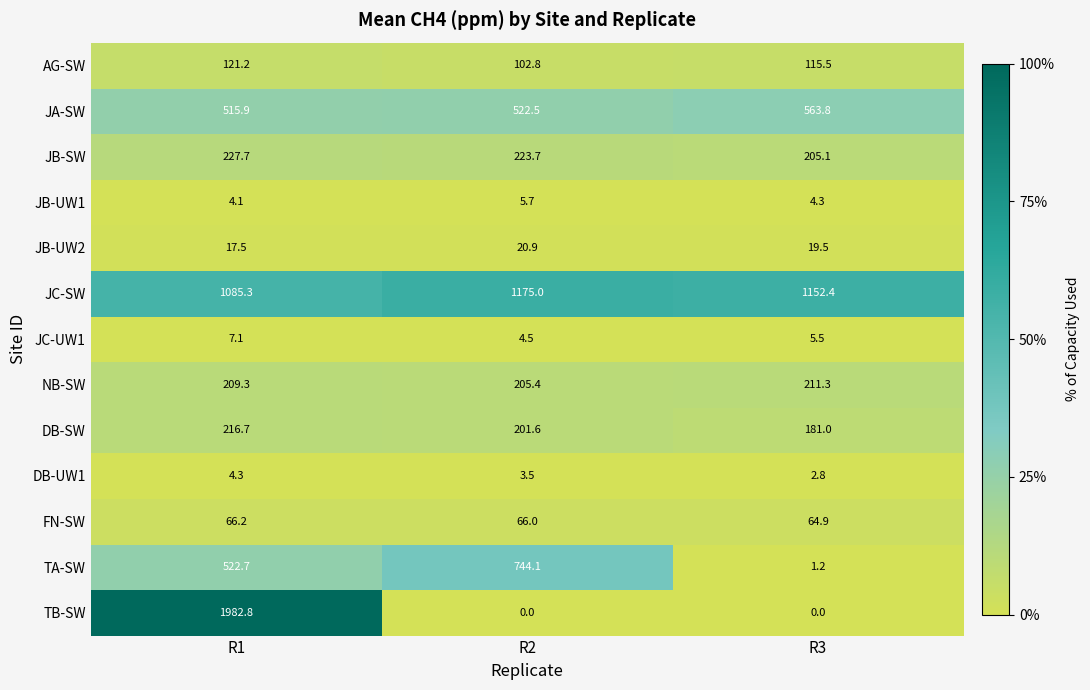

True or false: NB-SW has a value of 205.4 at R2.

True